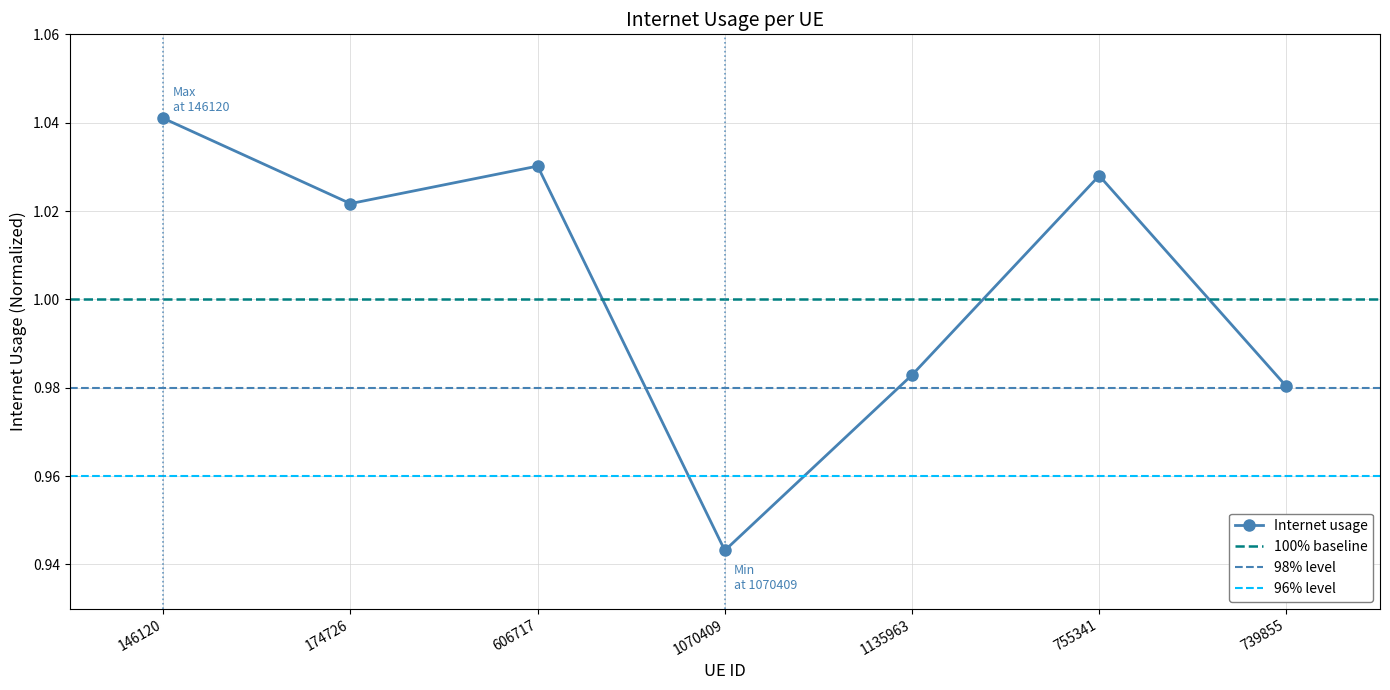

Rank the categories by value from lowest to highest.

1070409, 739855, 1135963, 174726, 755341, 606717, 146120